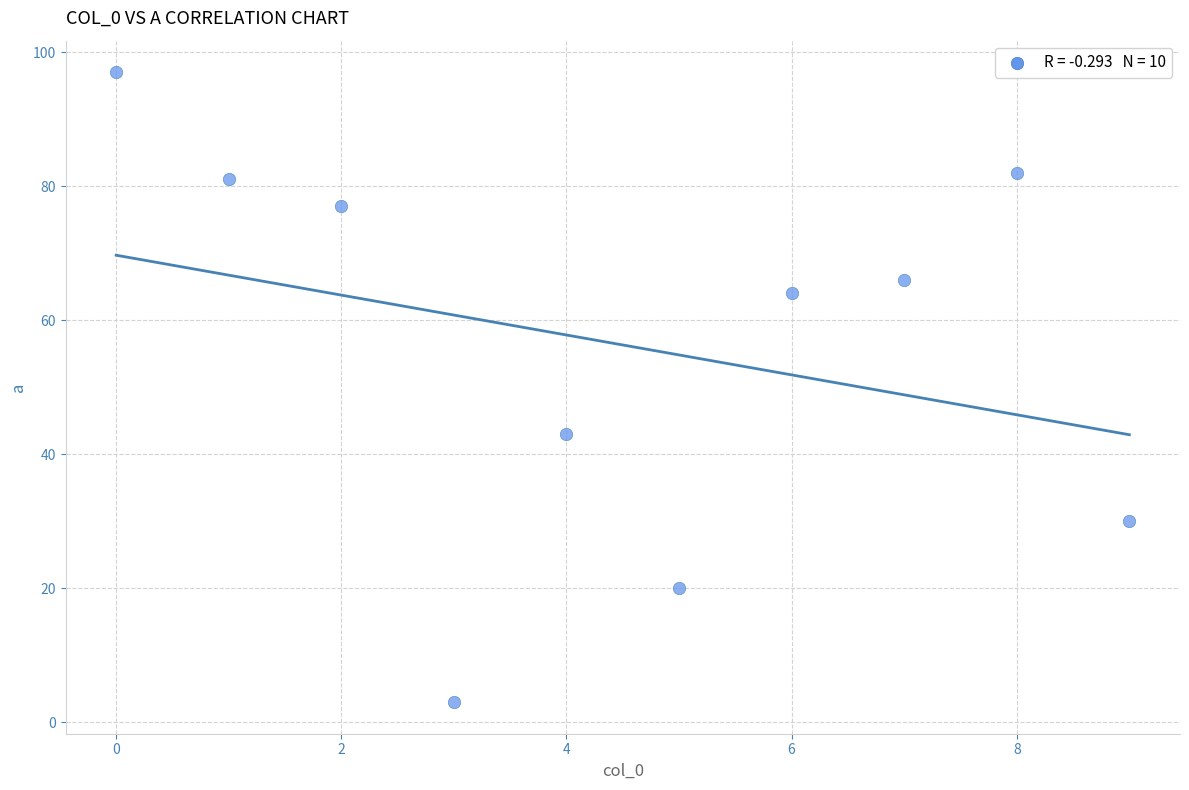

What is the average Y value?

56